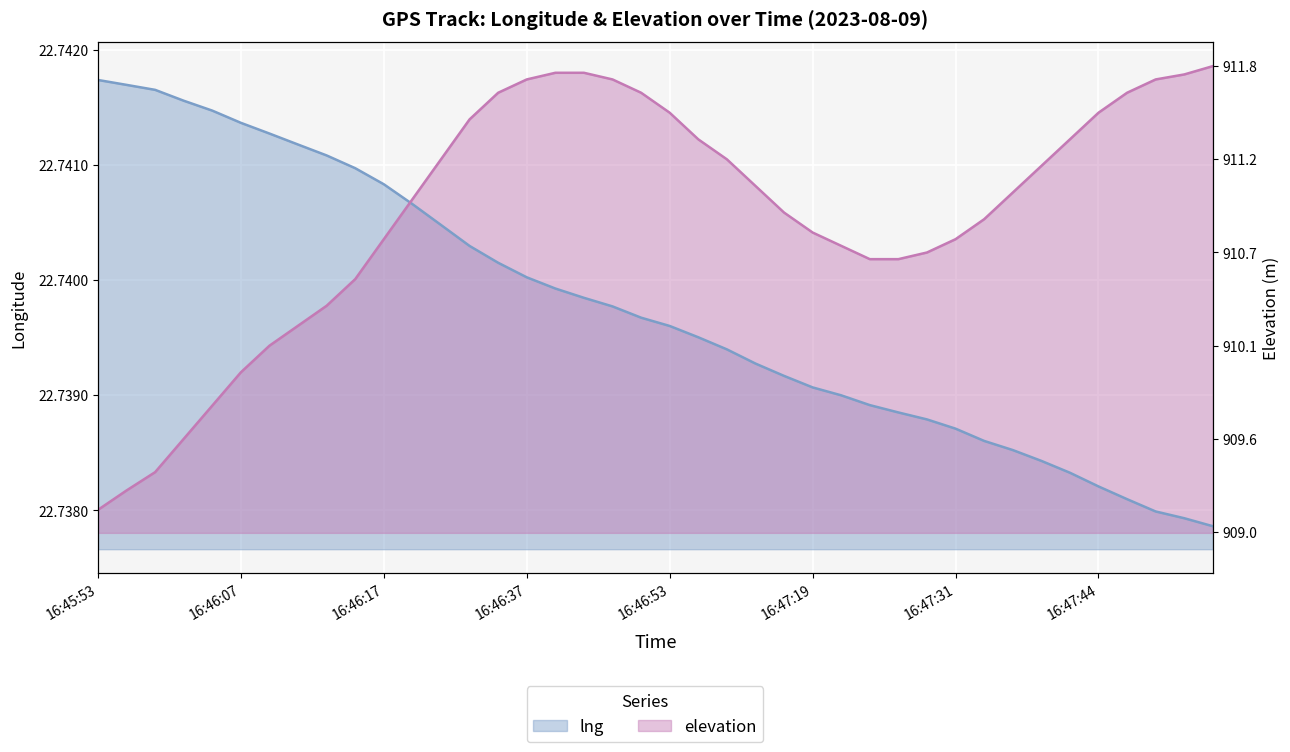

What is the label of the 14th point from the right?

16:47:22